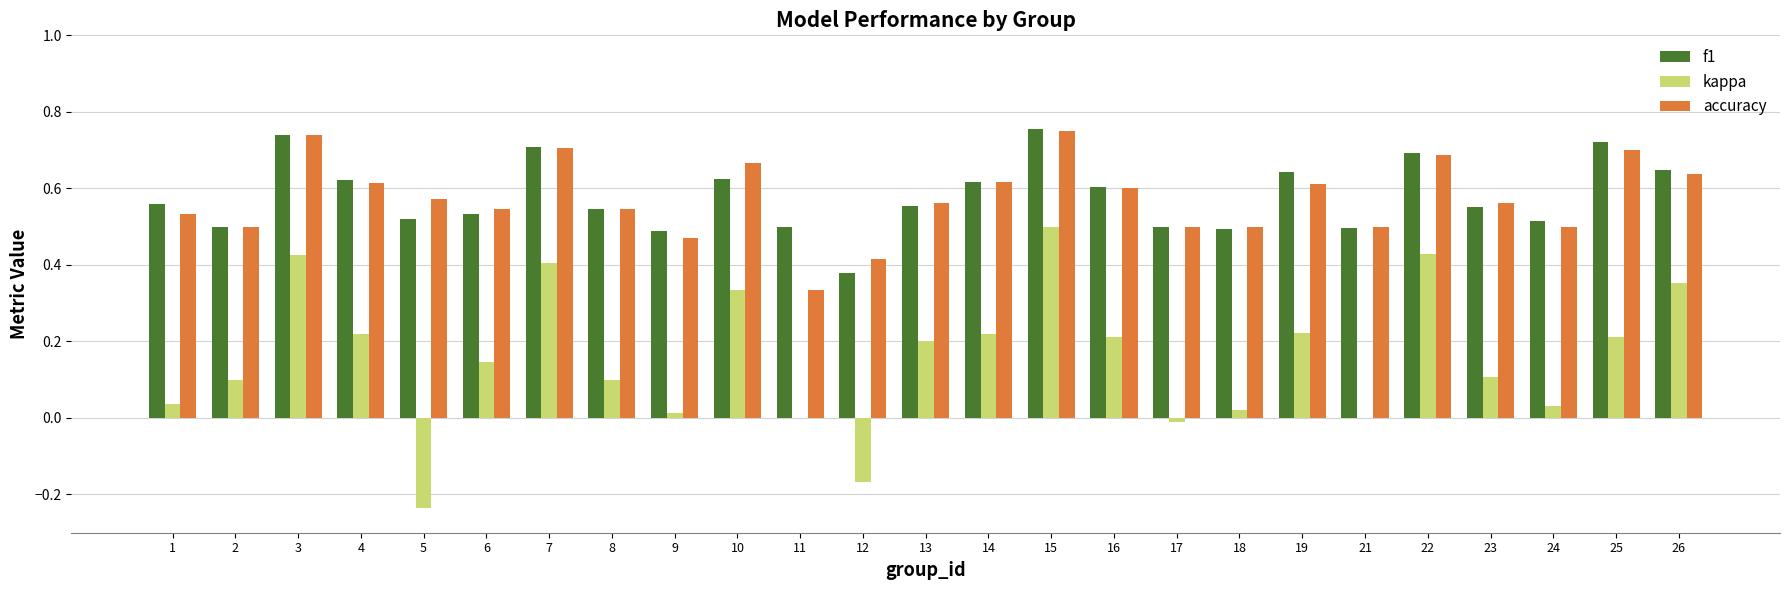

How many groups of bars are there?

25